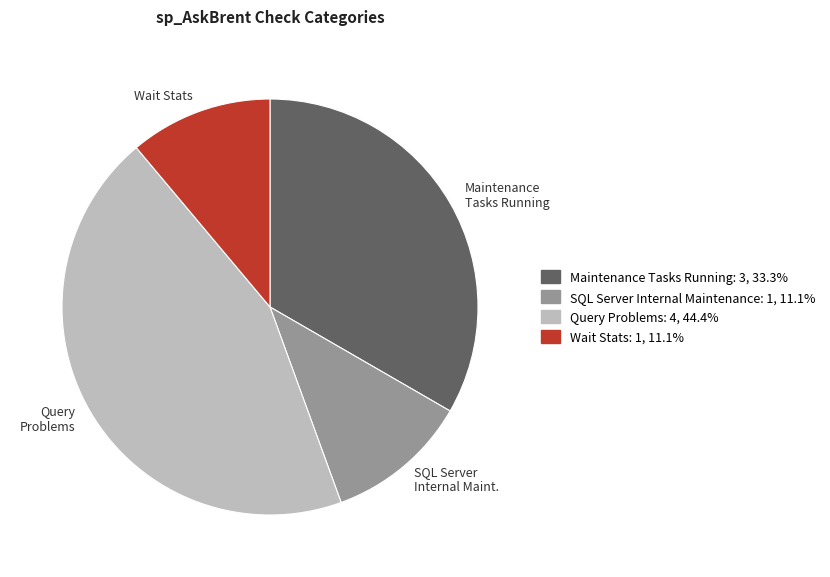

How many slices are in this pie chart?

4